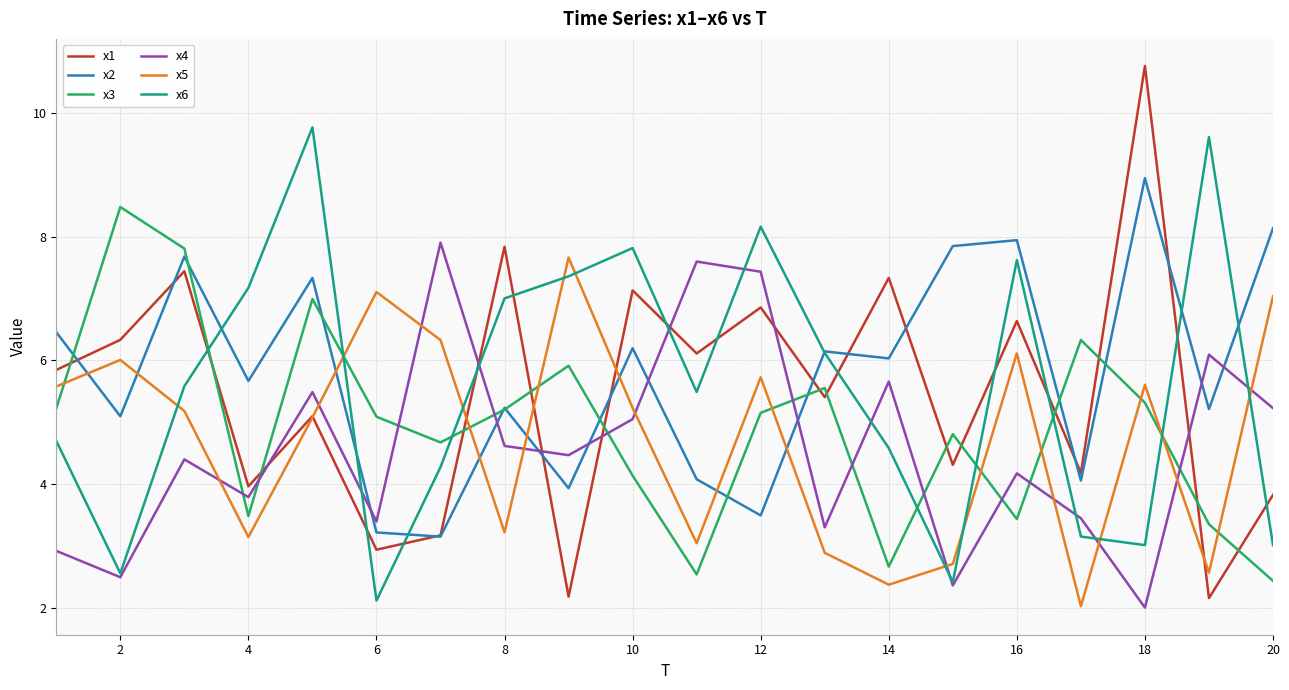

What are all the series names shown in the legend?

x1, x2, x3, x4, x5, x6